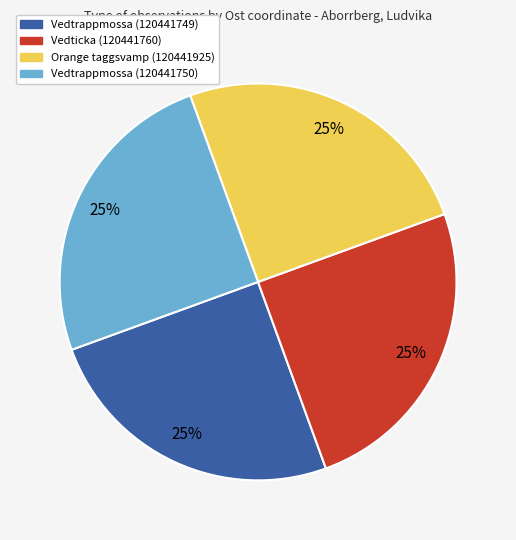

The Orange taggsvamp (120441925) slice represents 25% of the pie. True or false?

True